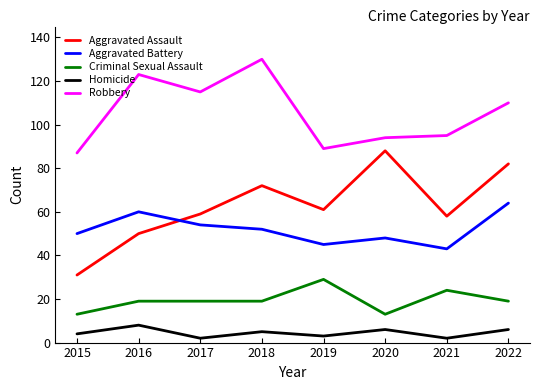

What is the spread (max minus min) of values at 2018?

125